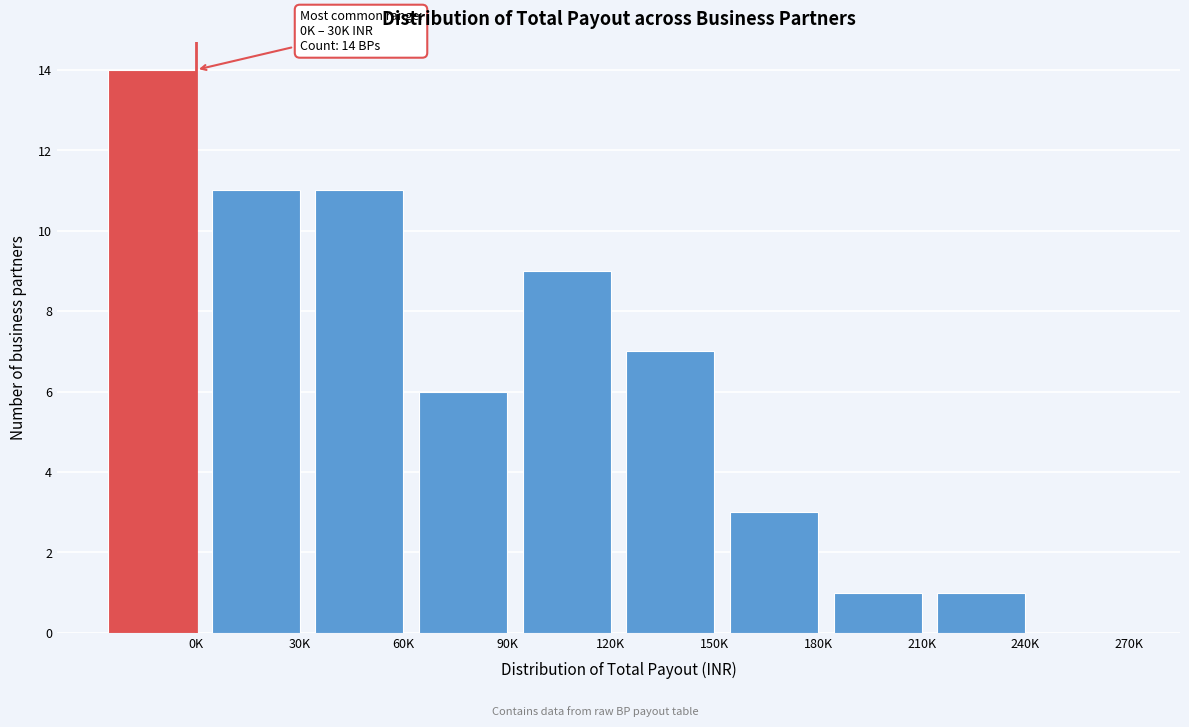

Reading left to right, transcribe all the data shown in this chart.

0K=14	30K=11	60K=11	90K=6	120K=9	150K=7	180K=3	210K=1	240K=1	270K=0